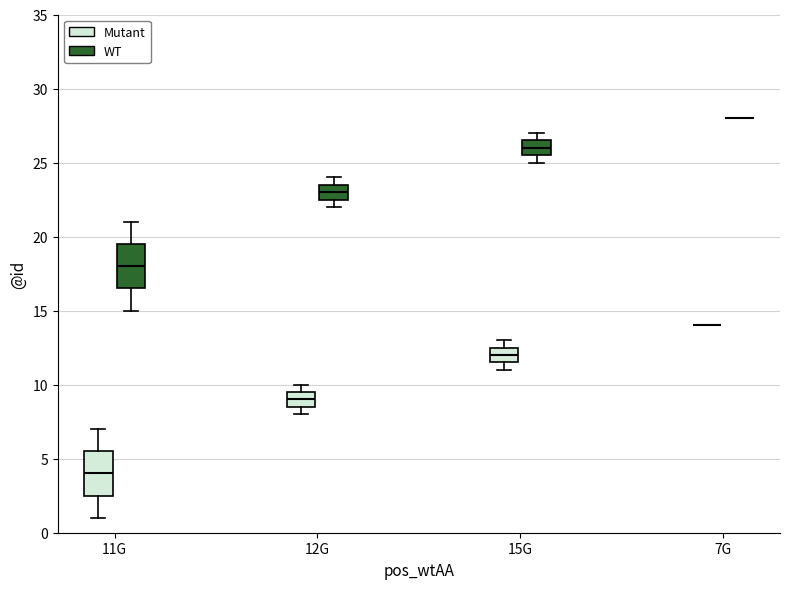

Where is the upper edge of the box for 12G (Mutant) on the y-axis? The values are not printed on the chart, so give them approximately, as read against the axis.

9.5